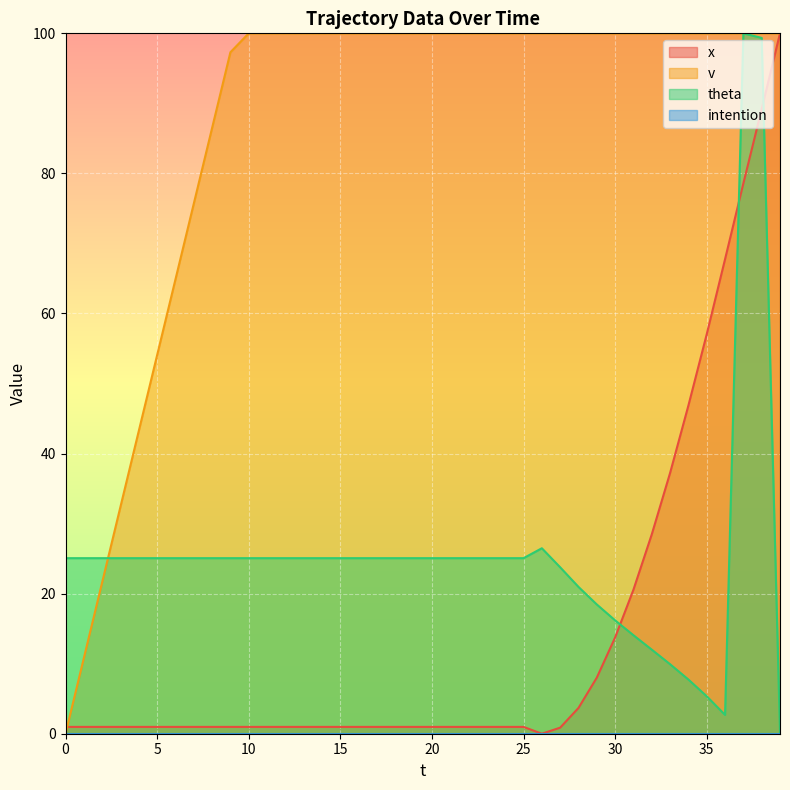

True or false: v has more than 1 points higher than both neighbors.

False